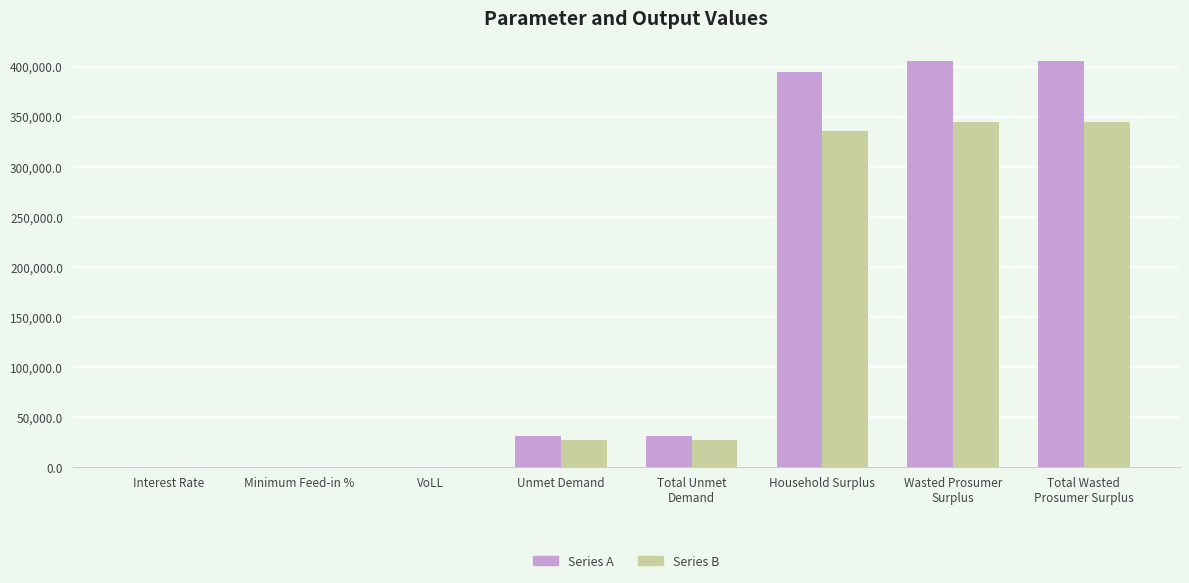

How many groups of bars are there?

8